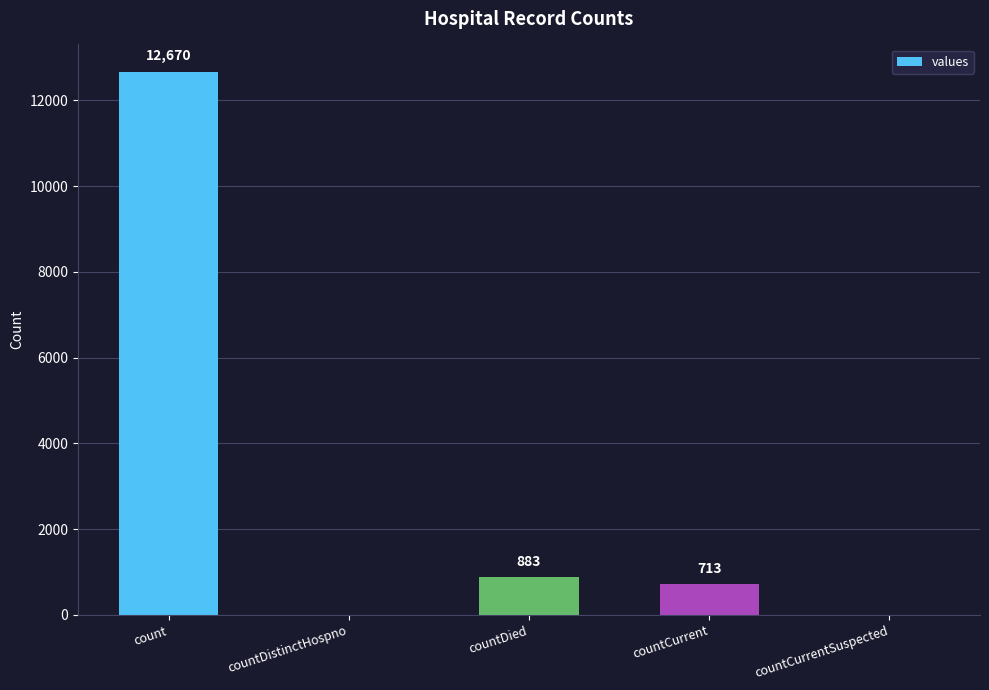

Which label corresponds to the largest value in the chart?

count